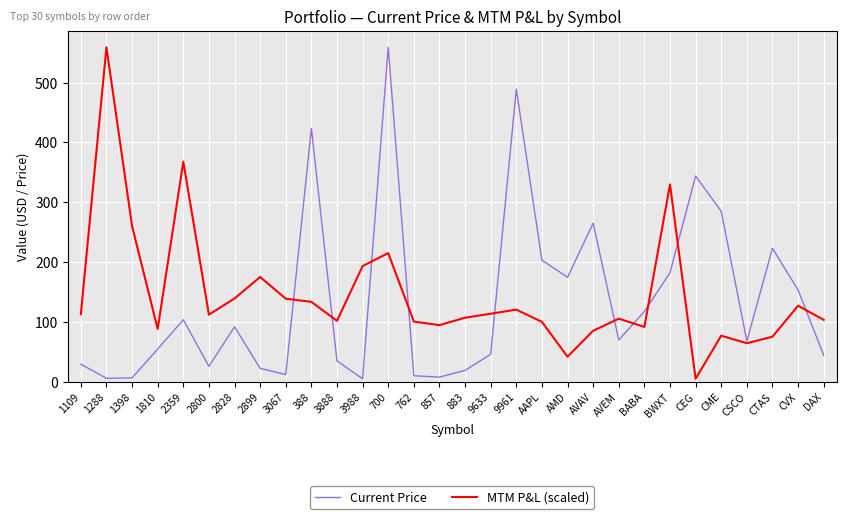

What is the sum of the MTM P&L (scaled) values at 388 and 2359?

500.9